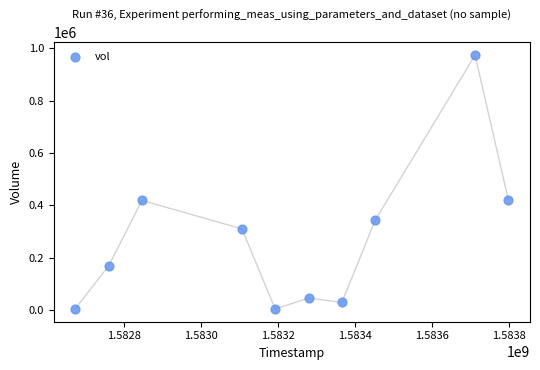

What is the average X value?

1583219520